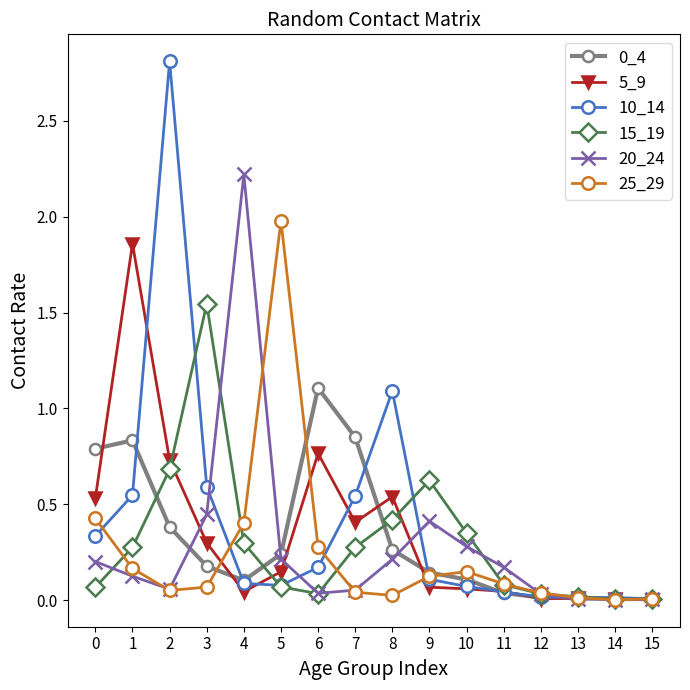

At which category does 5_9 reach its first local valley?

4